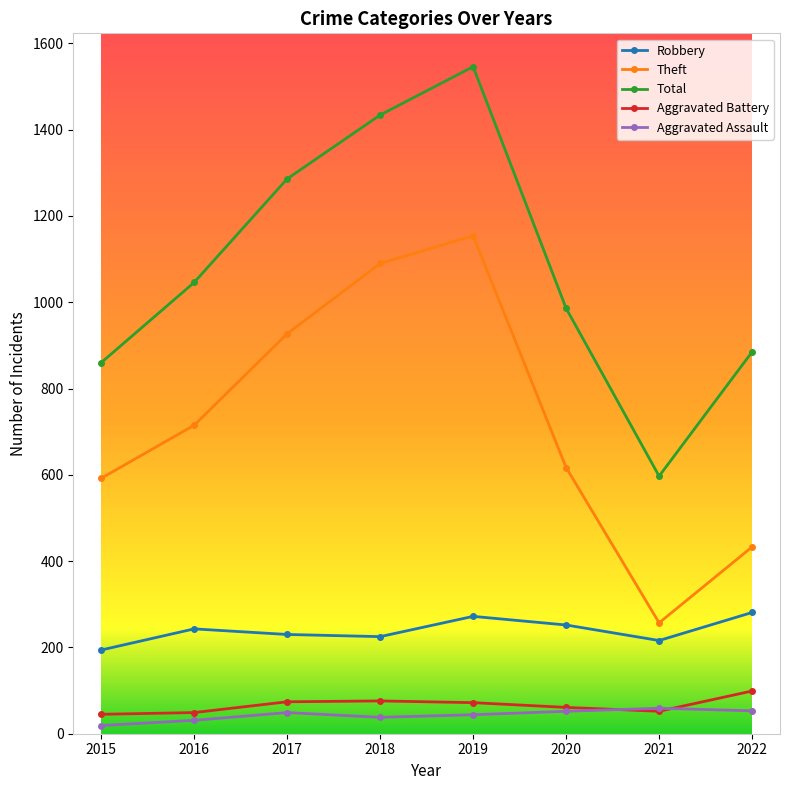

After their last crossing, which series has the higher values: Aggravated Battery or Aggravated Assault?

Aggravated Battery